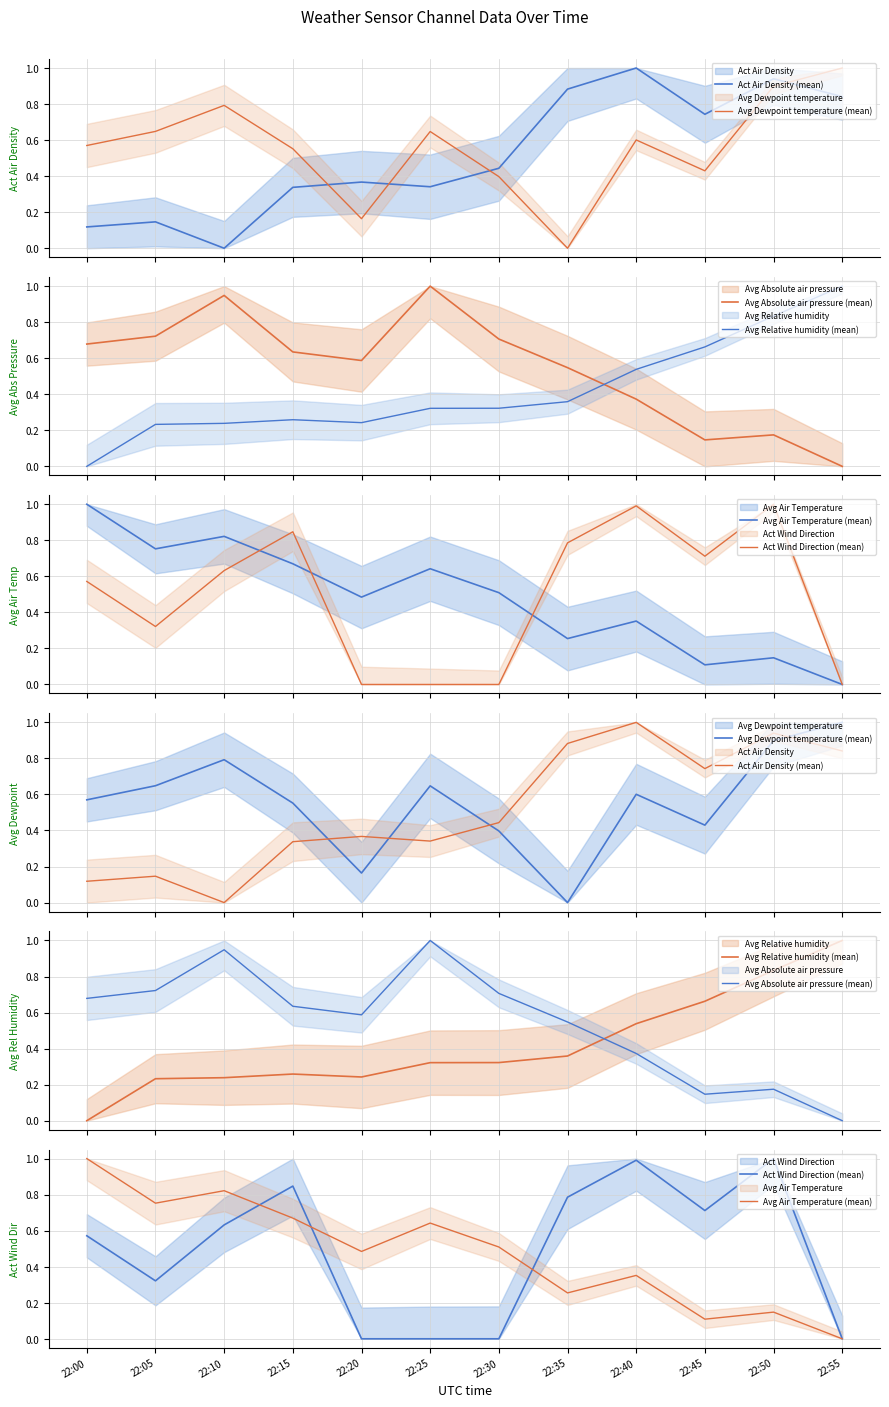

What is the spread (max minus min) of values at 22:10?

0.9